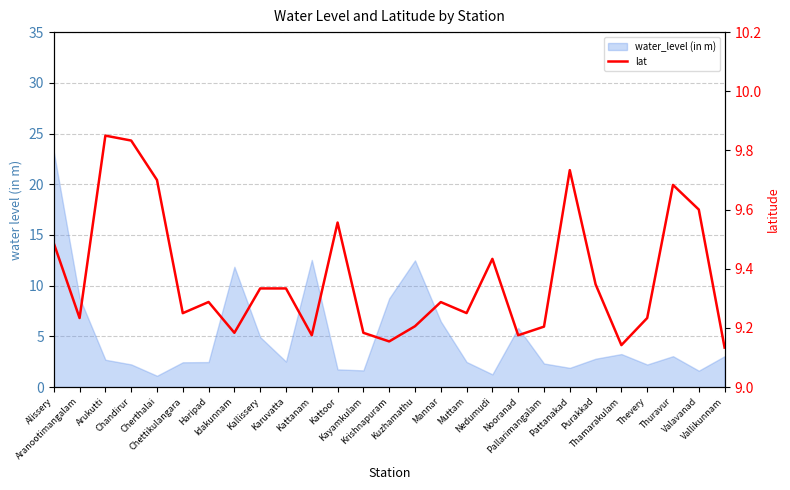

What is the label of the 22nd point from the right?

Chettikulangara